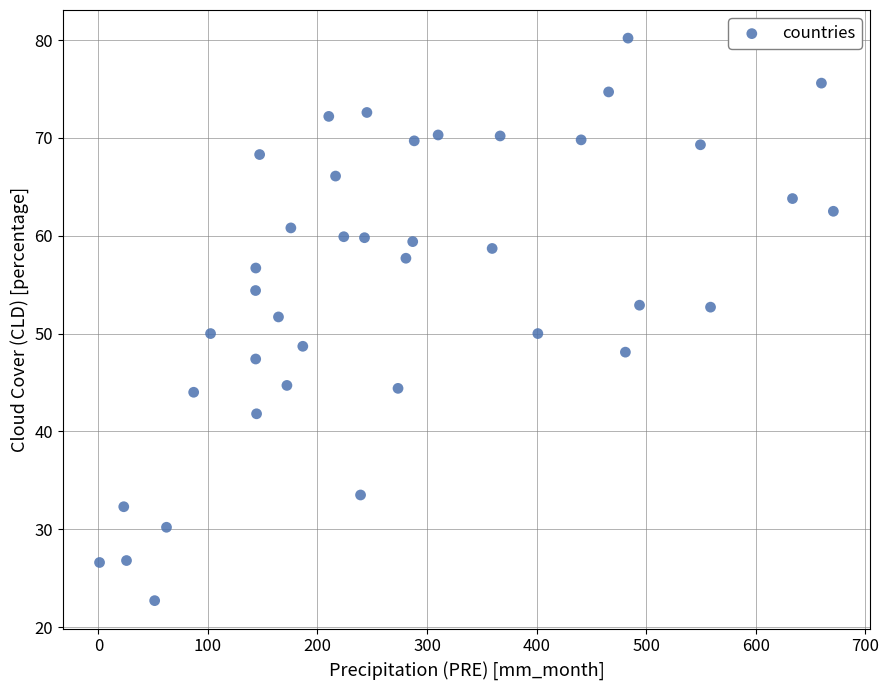

What is the range of X values (max minus min)?

669.7